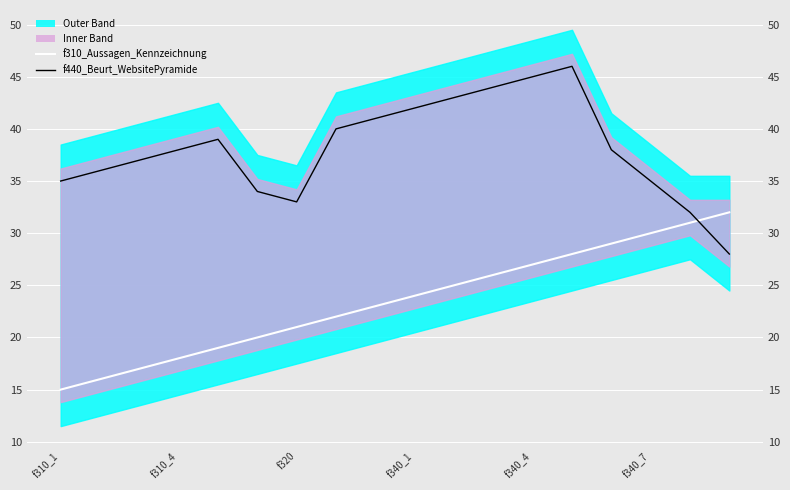

Which series has the largest total across all categories?

f440_Beurt_WebsitePyramide